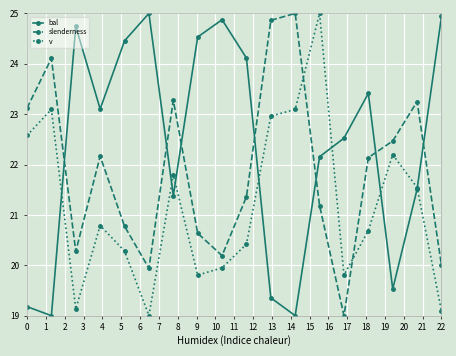

What is the value of the slenderness point at the 14th from the left?

19.0